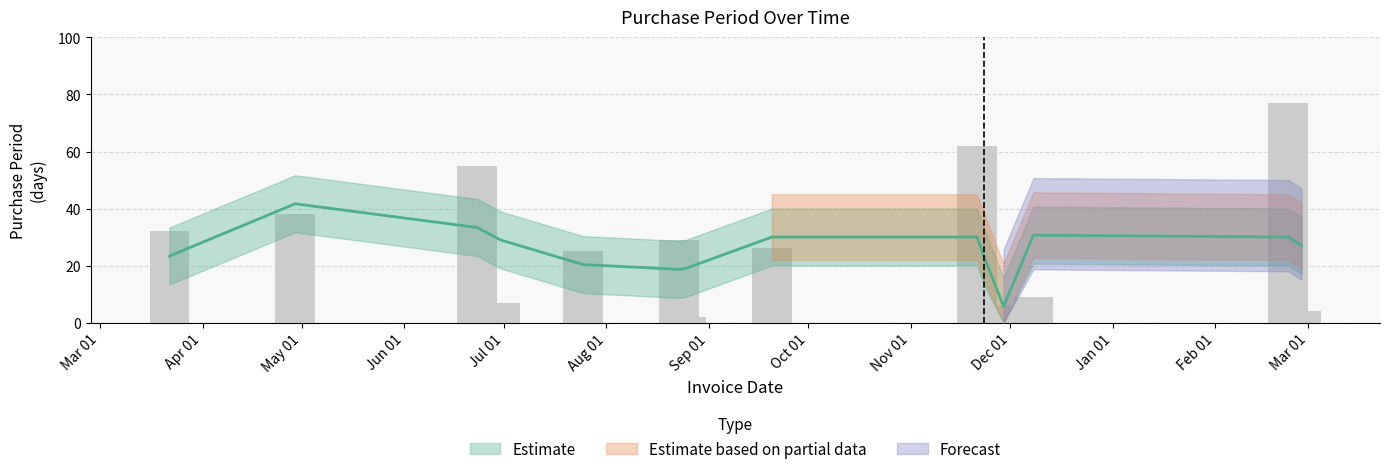

What is the sum of all values?

374